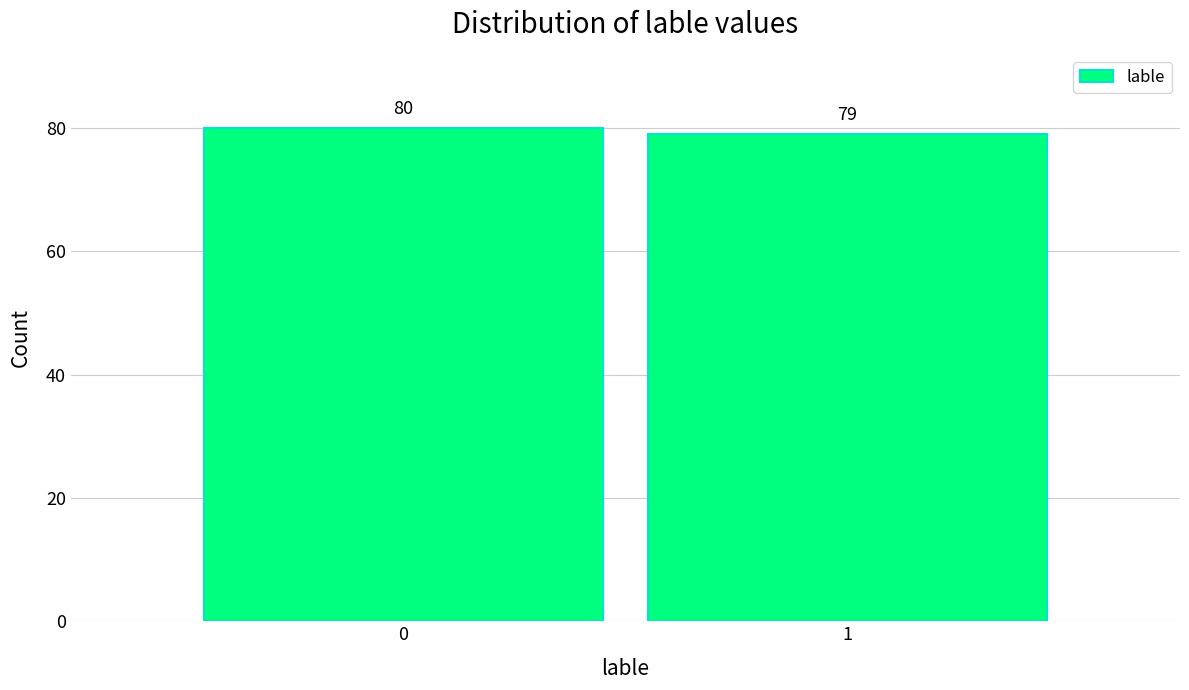

Reading left to right, what are all the values shown in this chart?

80	79